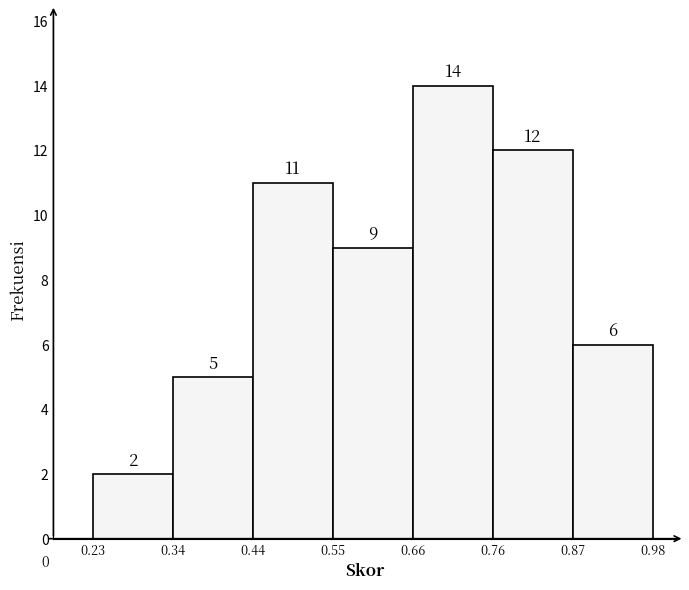

Reading left to right, list every bar in this chart as the range it spans on the x-axis followed by its height.

0.23 to 0.34: 2
0.34 to 0.44: 5
0.44 to 0.55: 11
0.55 to 0.66: 9
0.66 to 0.76: 14
0.76 to 0.87: 12
0.87 to 0.98: 6